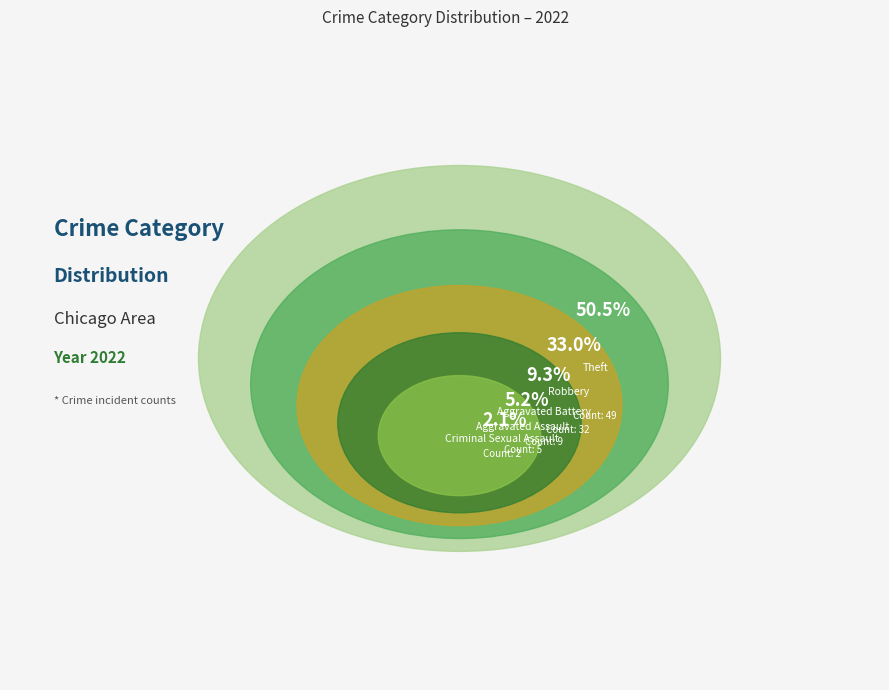

What percentage is the Aggravated Assault slice, to the nearest percent?

5%